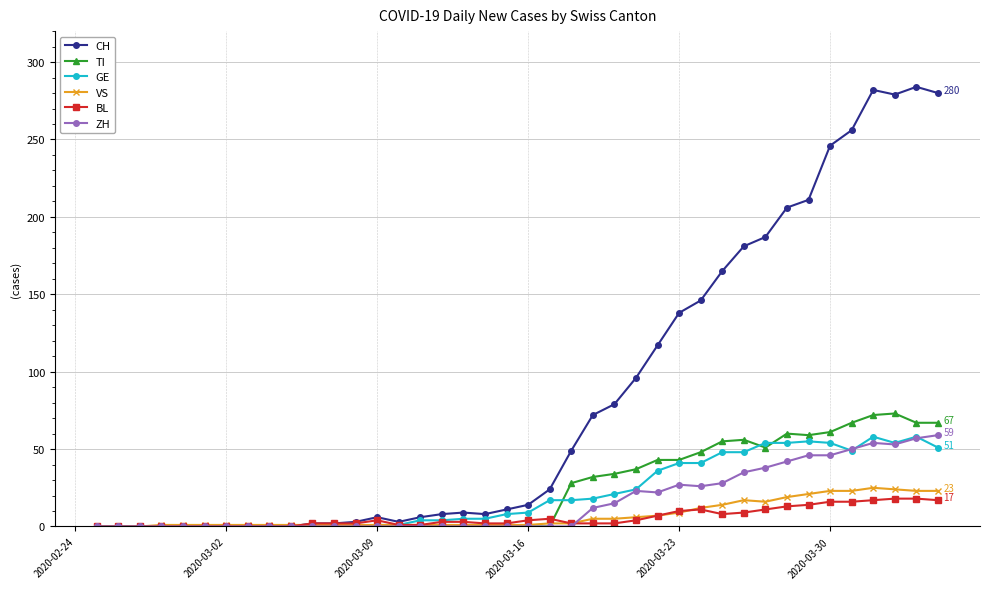

Which series has the largest range (max minus min)?

CH